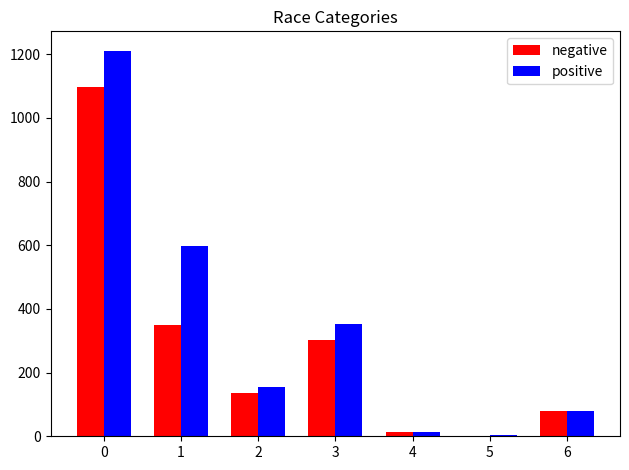

Which series has the largest total across all categories?

positive